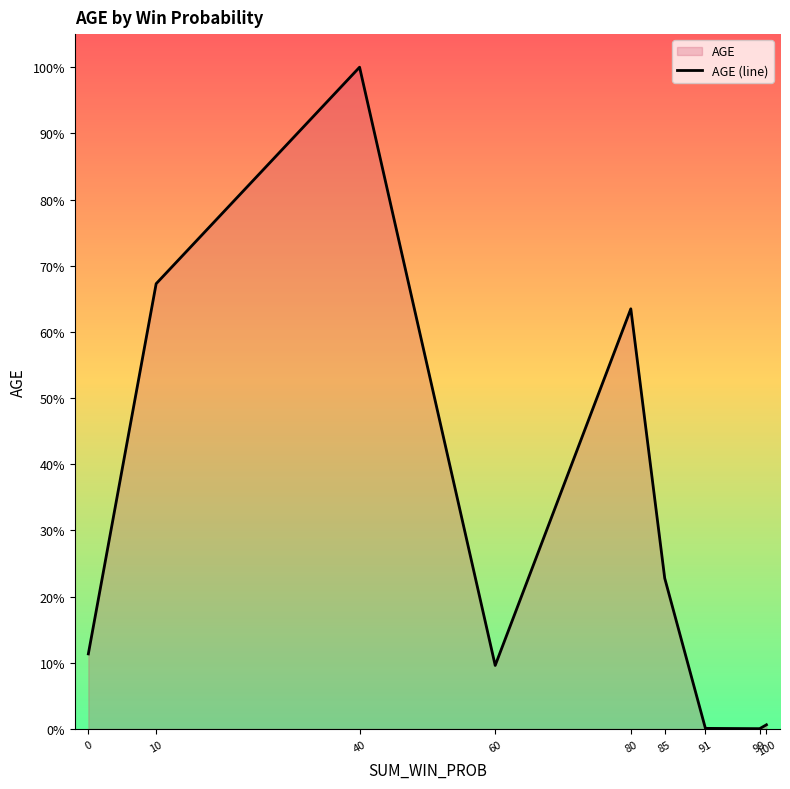

What is the value of the 1st point from the left?

11.3